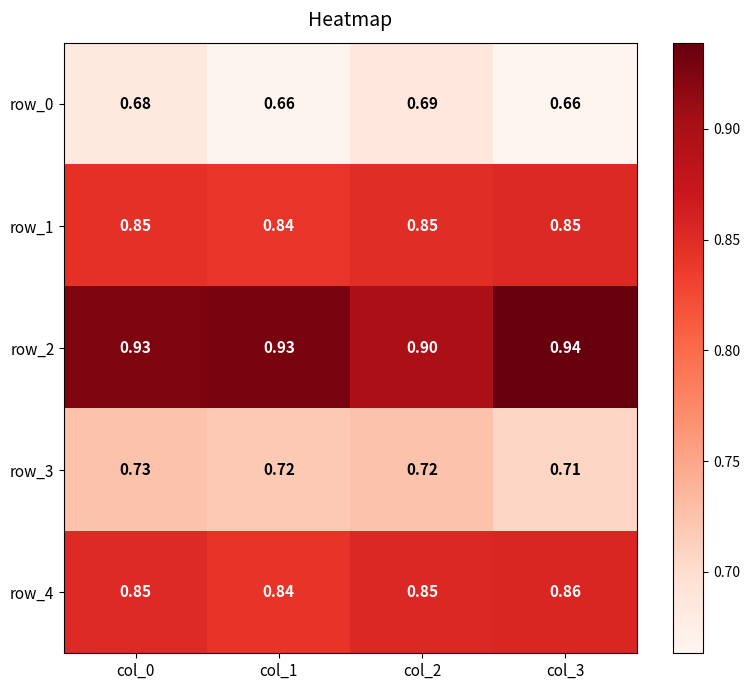

How many data points does each series have?

4